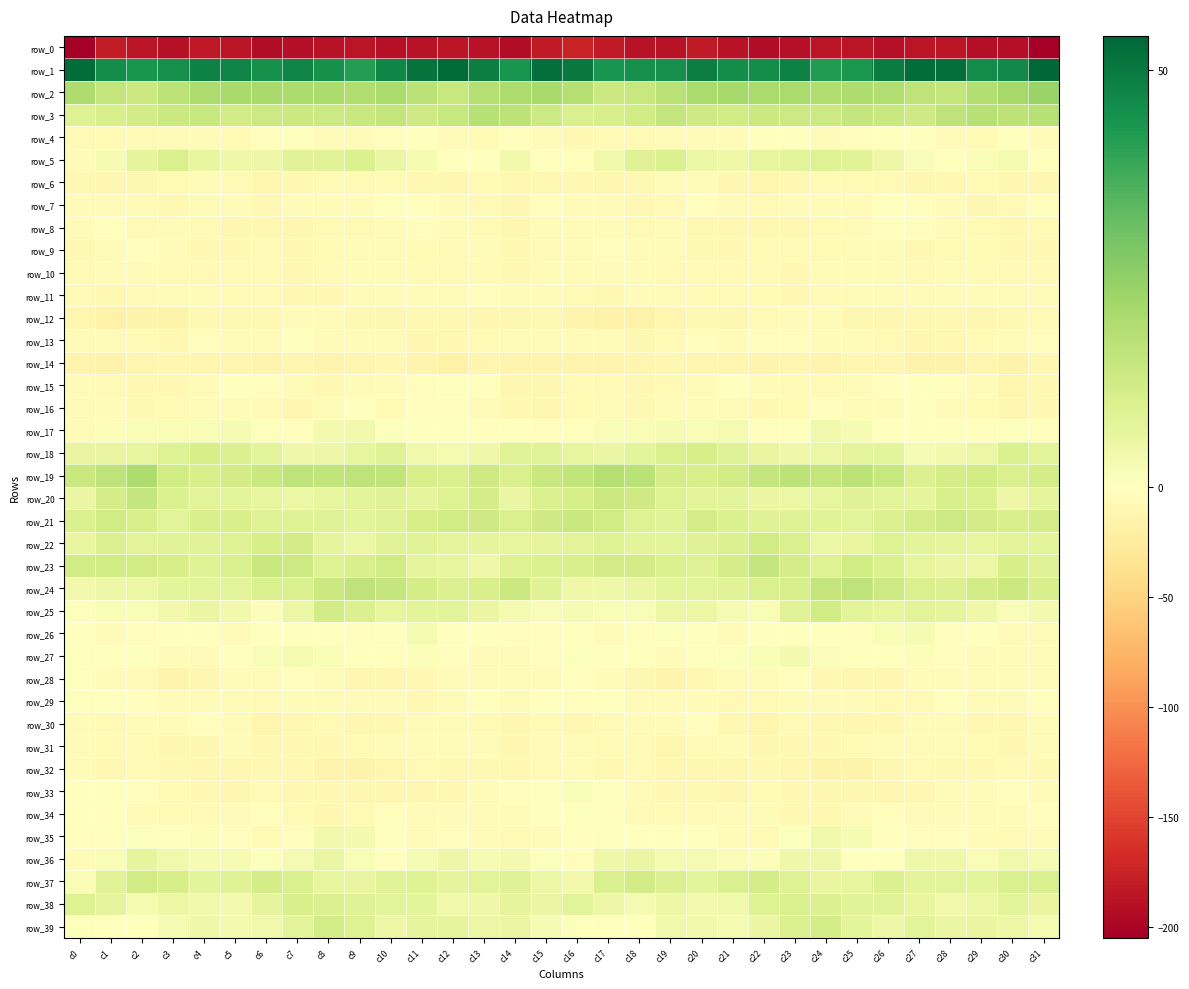

Between c13 and c21, which series saw the biggest shift?

row_23